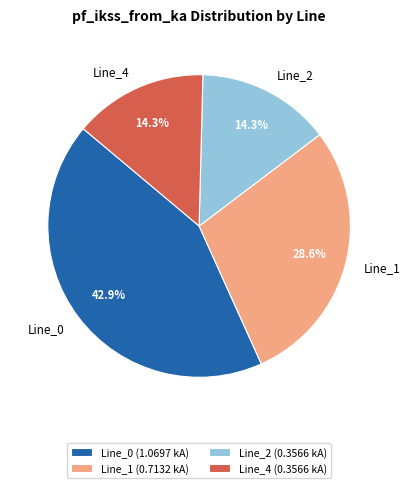

What percentage is the Line_0 slice, to the nearest percent?

43%